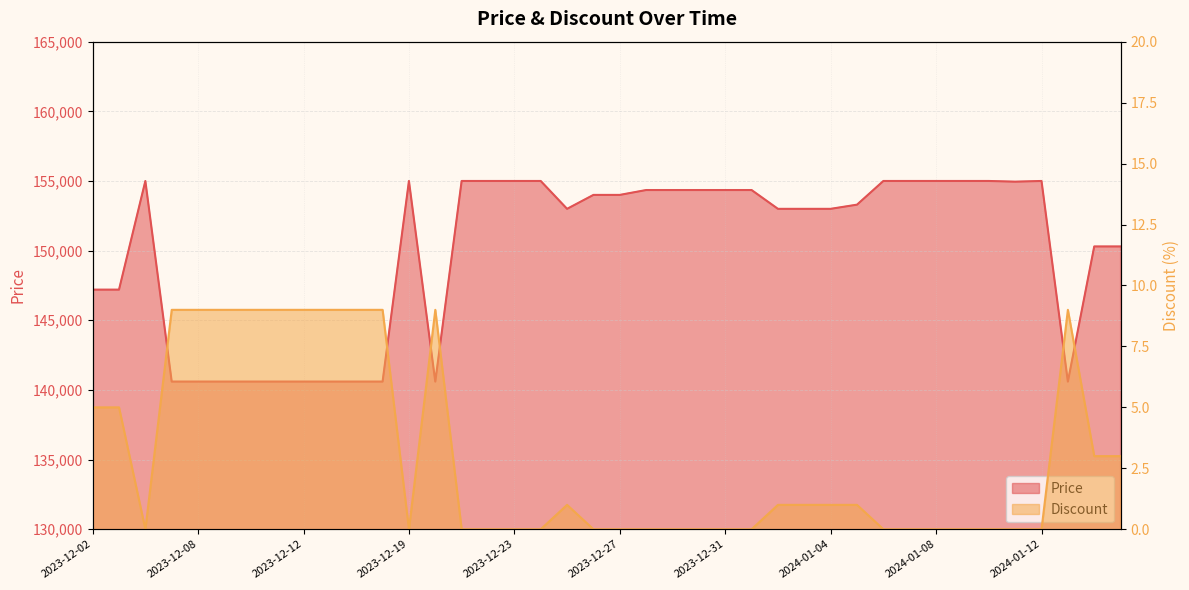

Where is the first local maximum for Price?

2023-12-06